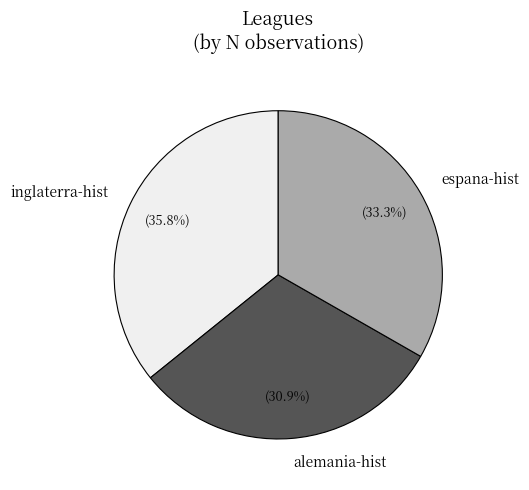

What percentage is NOT represented by espana-hist?

66.7%